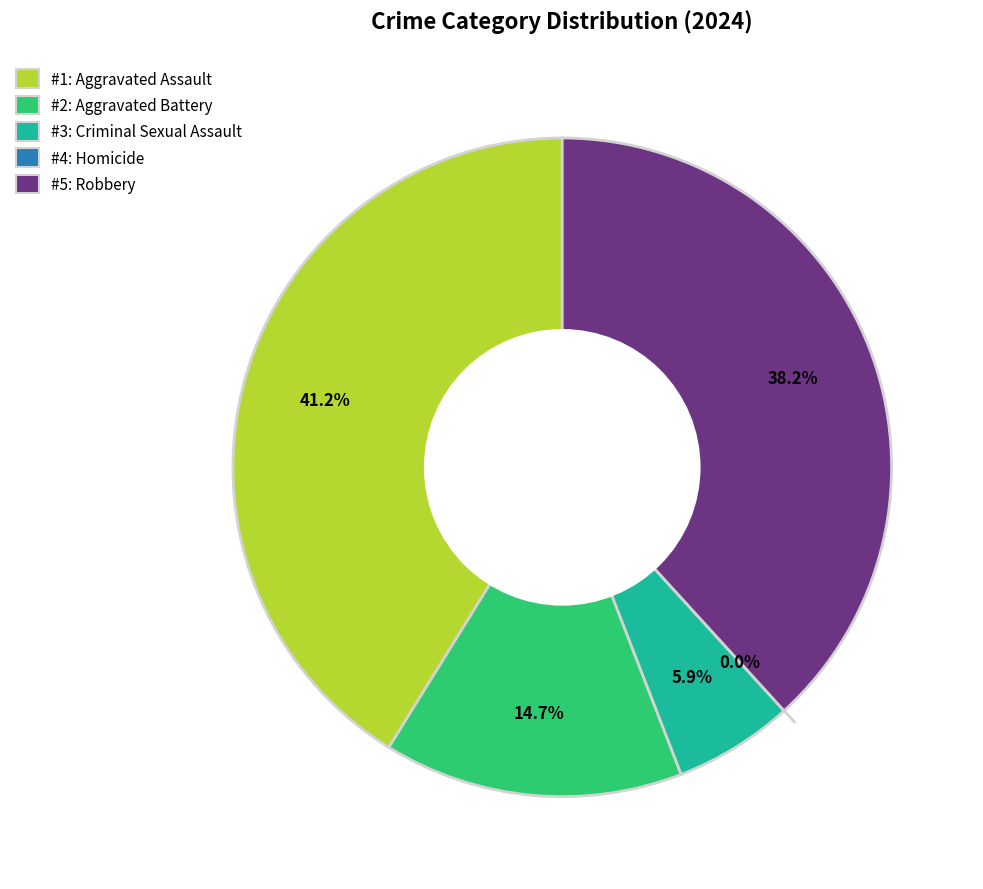

Does any single category account for the majority?

No